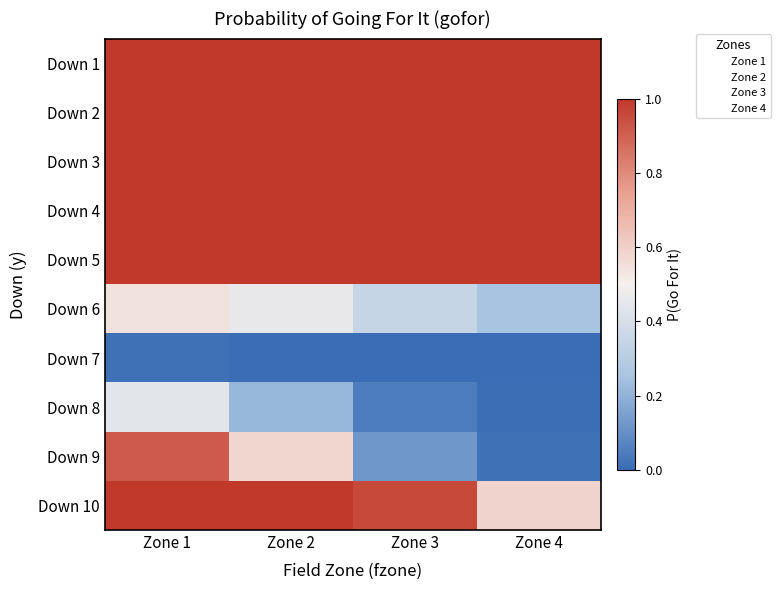

At which category is the sum across all series the highest?

Zone 1